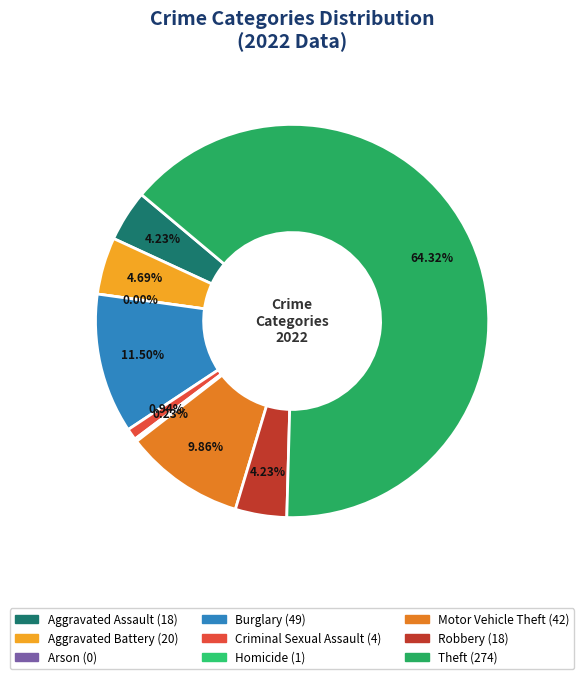

Approximately how many times larger is the value at Theft compared to Motor Vehicle Theft?

6.5